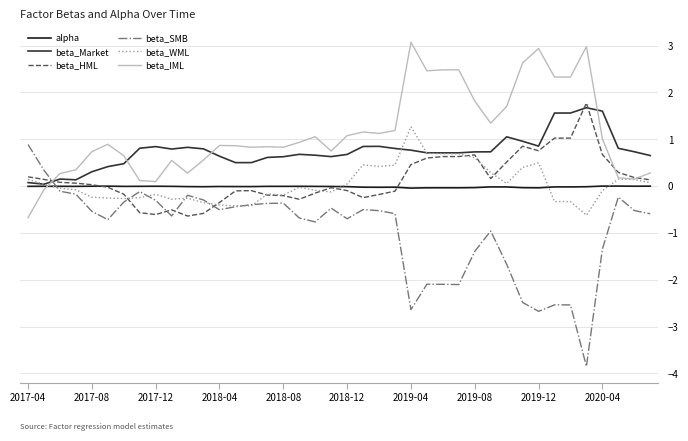

True or false: beta_SMB and beta_WML cross at least once.

True